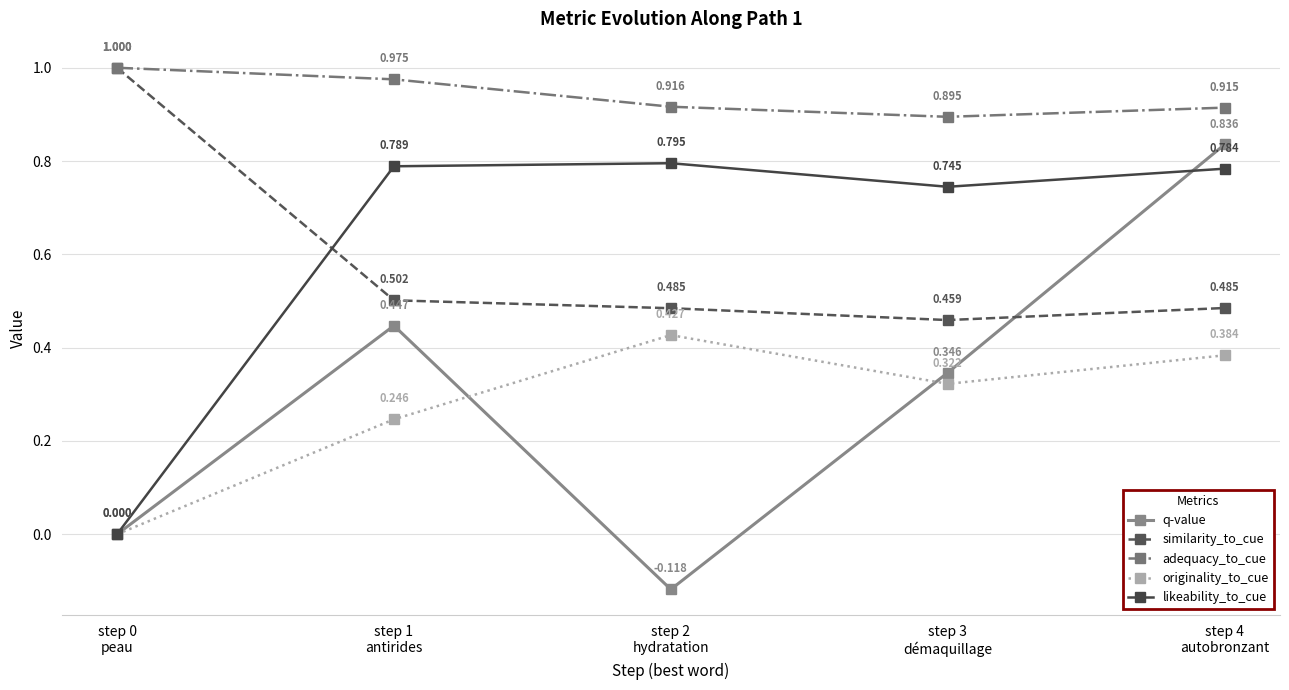

At which category does similarity_to_cue reach its first local valley?

step 3
démaquillage